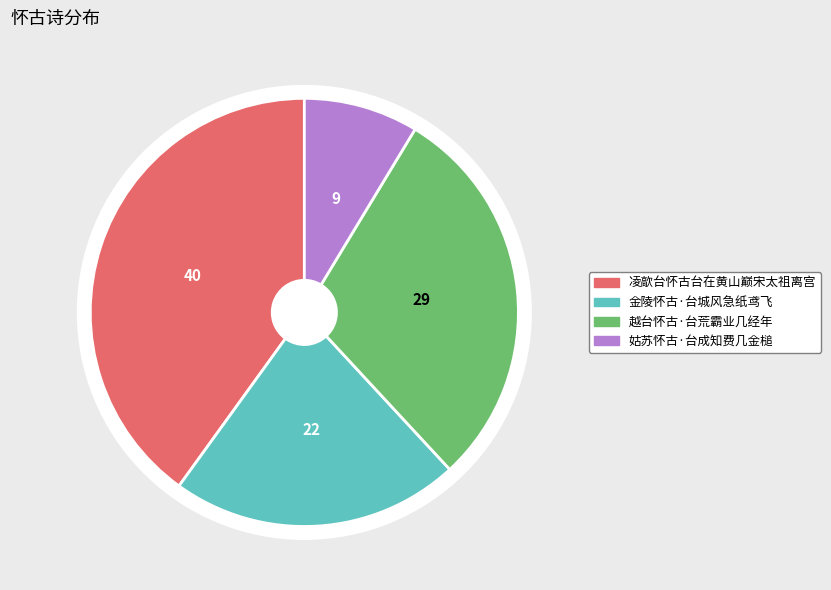

To the nearest percent, what is the difference between the largest and smallest slice percentages?

31%